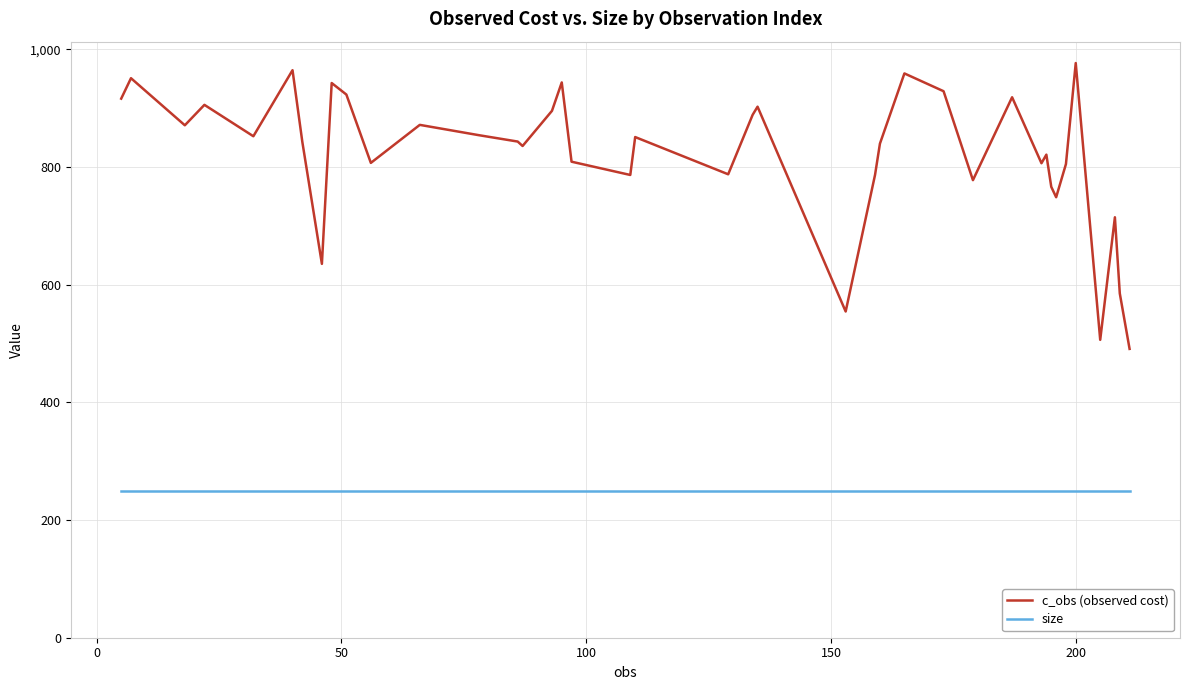

List the series in order of their overall mean, lowest first.

size, c_obs (observed cost)